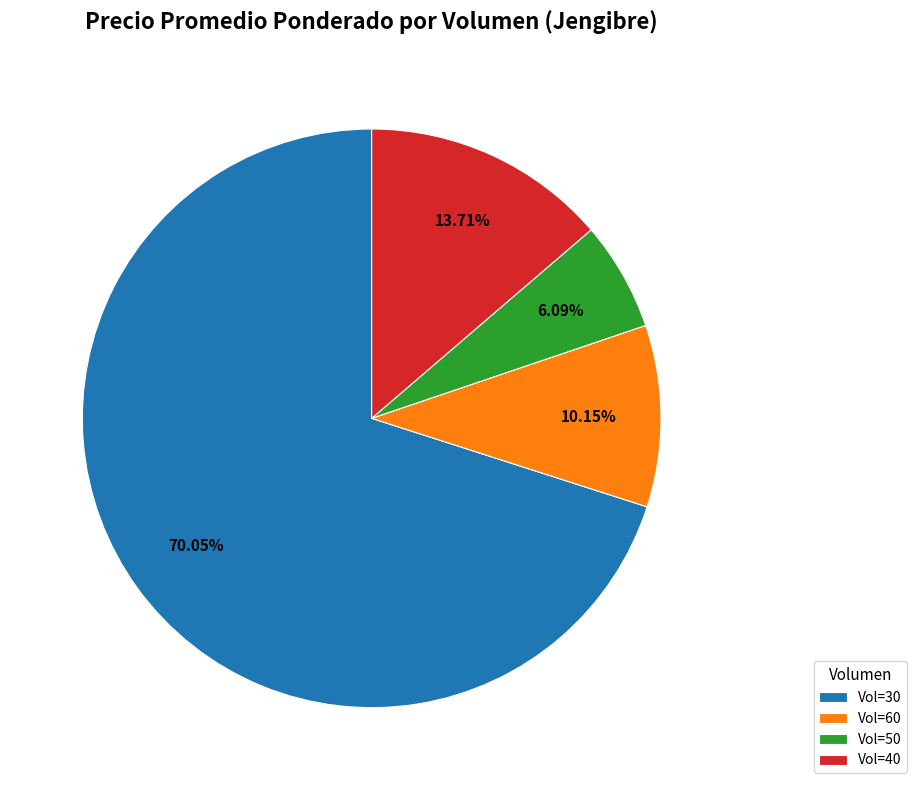

Combined, do Vol=50 and Vol=30 account for over 50%?

Yes